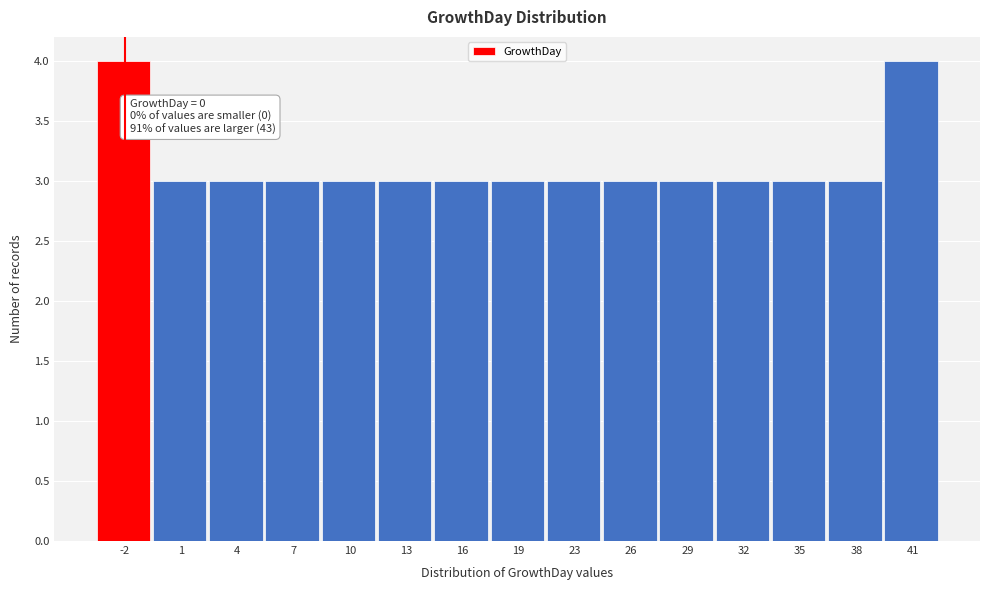

Reading left to right, extract all data points from this chart.

-2=4	1=3	4=3	7=3	10=3	13=3	16=3	19=3	23=3	26=3	29=3	32=3	35=3	38=3	41=4